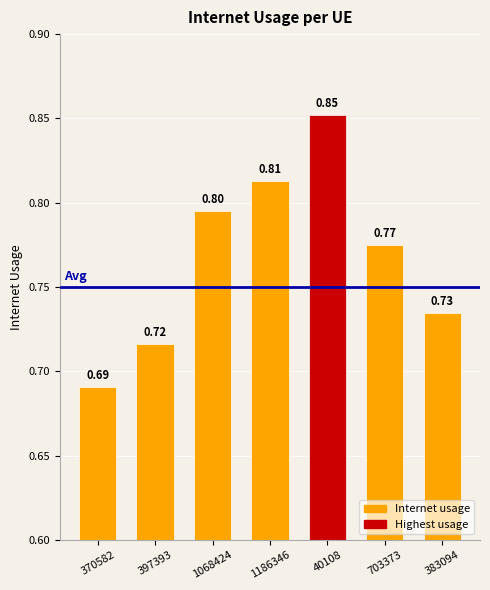

List the labels in order of value, smallest first.

370582, 397393, 383094, 703373, 1068424, 1186346, 40108